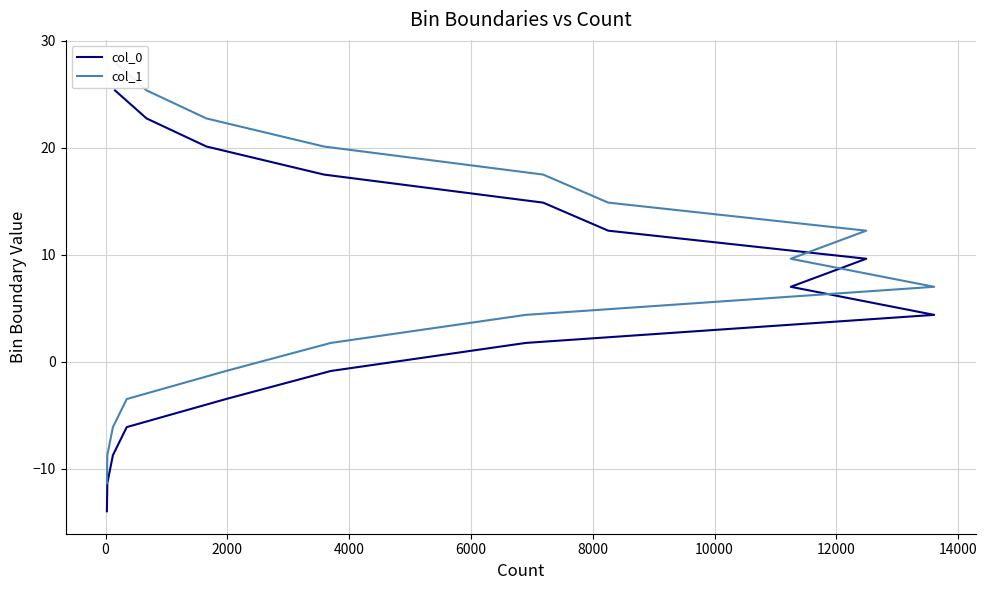

Where is col_1 nearest to the value 8?

12000